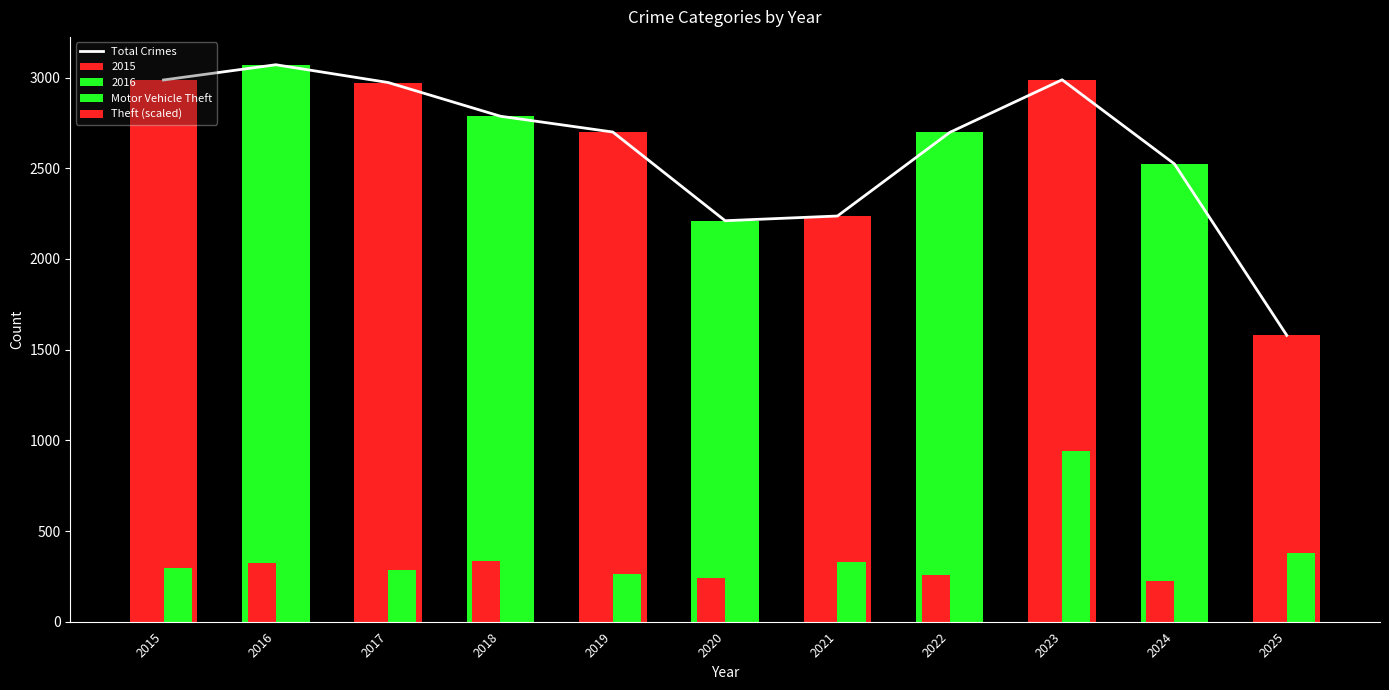

What is the value of the Total Crimes bar at the 7th from the left?

2237.0